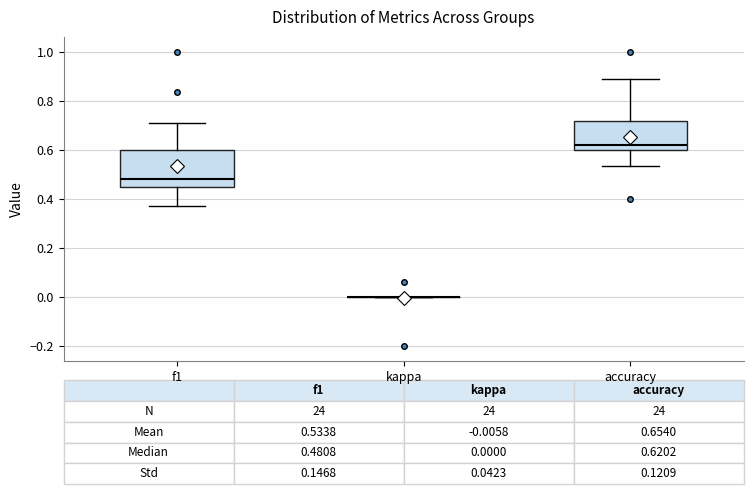

Comparing the boxes themselves (not the whiskers), which one is the tallest?

f1